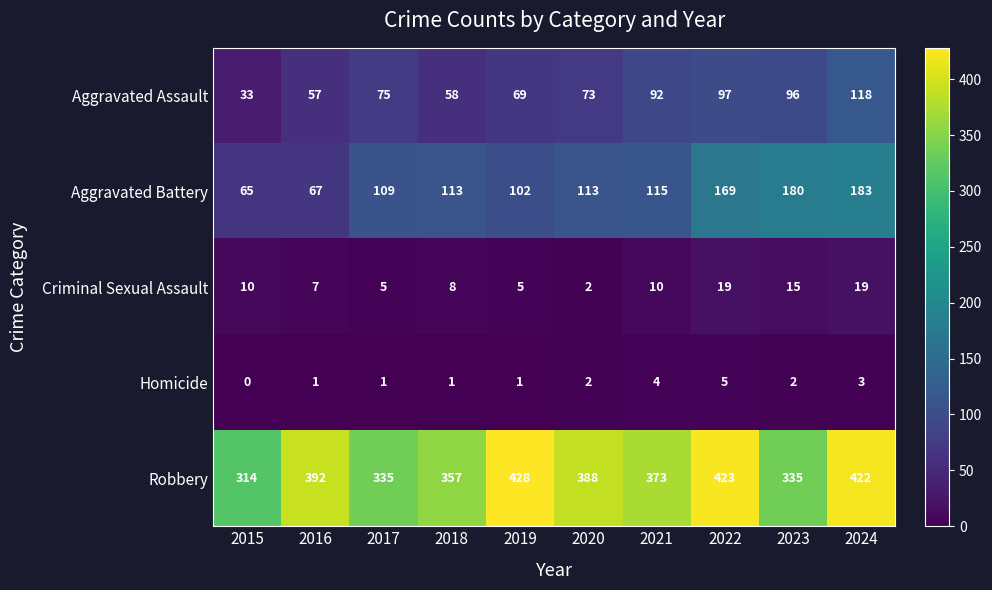

What is the total value across all series at 2021?

594